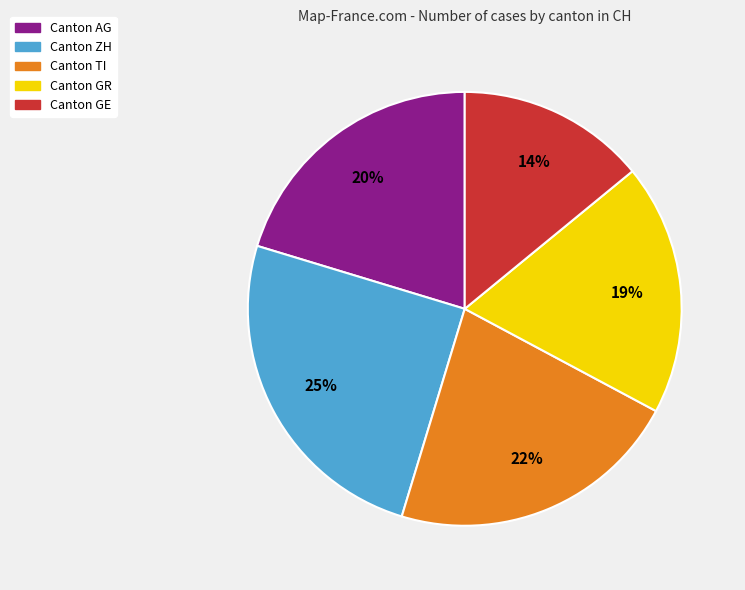

Count the number of slices in the pie.

5